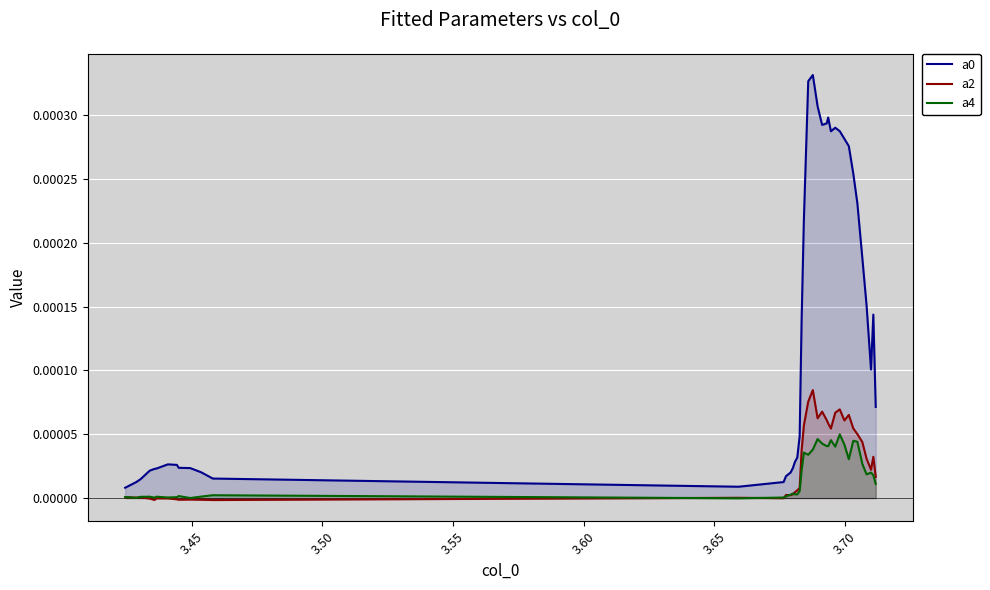

True or false: a0 and a2 cross at least once.

False